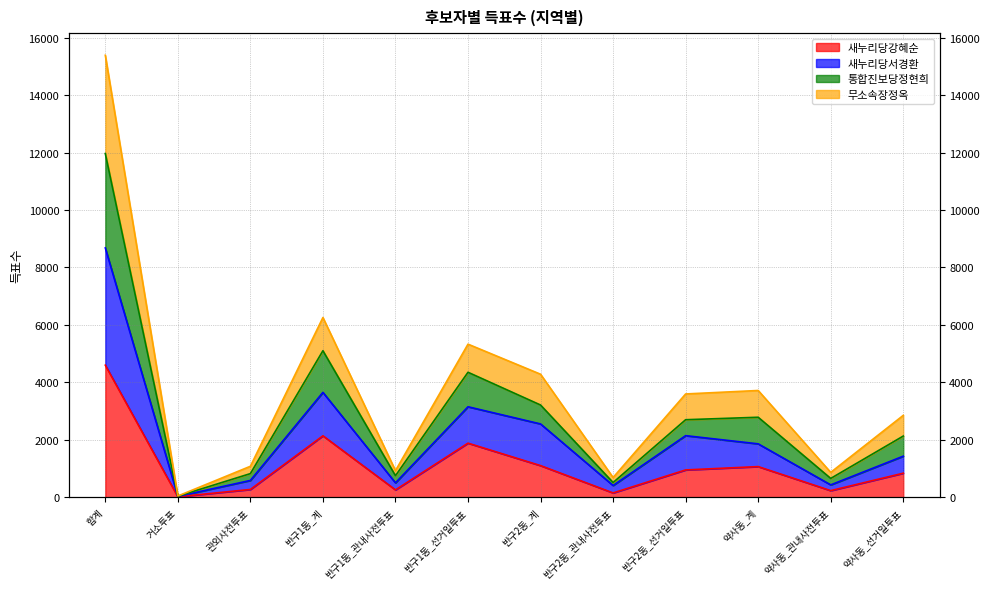

Count the number of categories in the chart.

12